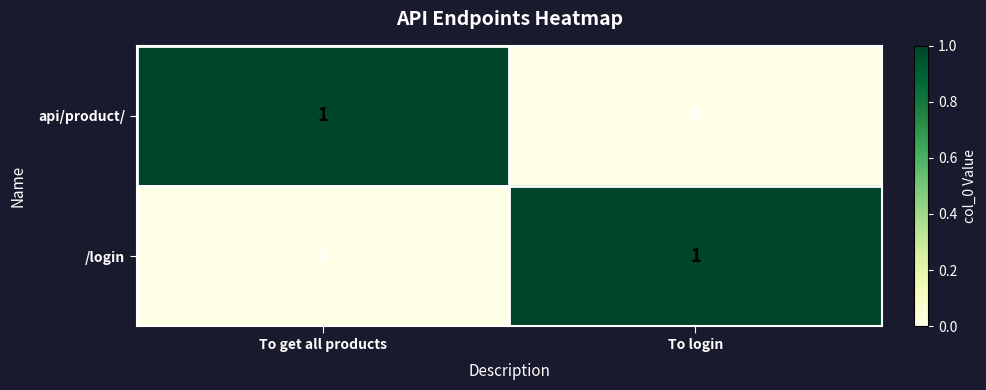

How many distinct data groups are displayed?

2